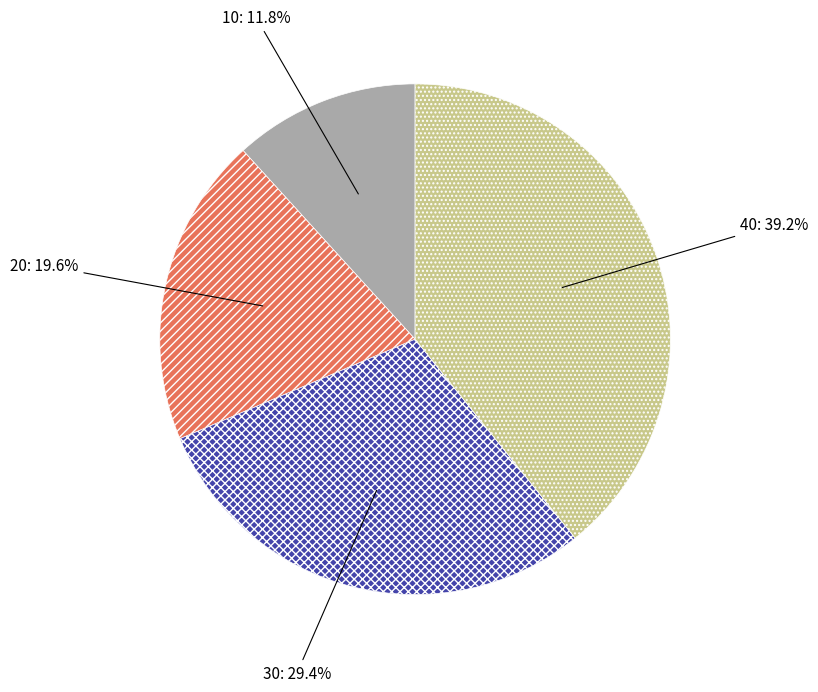

True or false: 10 accounts for 23% of the total.

False